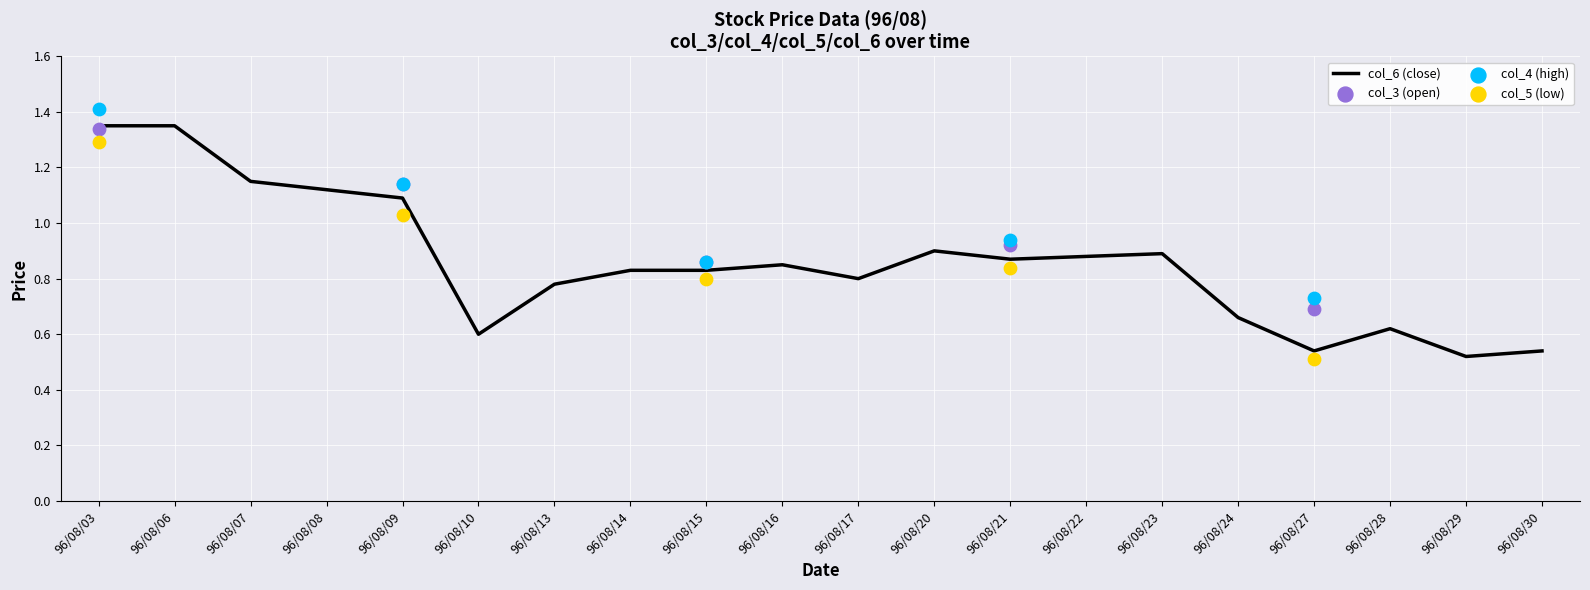

At which category is the sum across all series the highest?

96/08/03